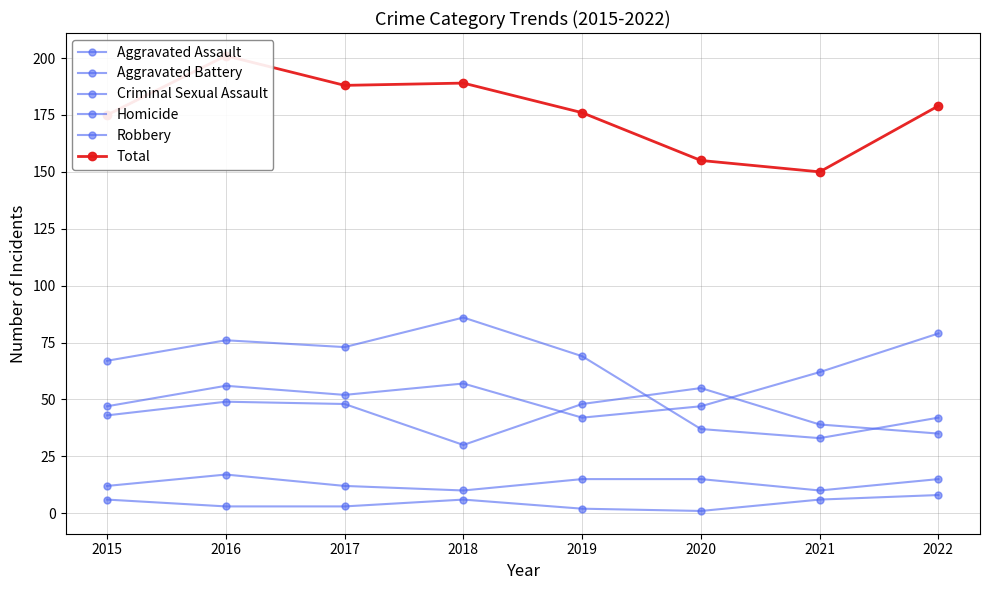

What is the value of the Robbery point at the 2nd from the left?

76